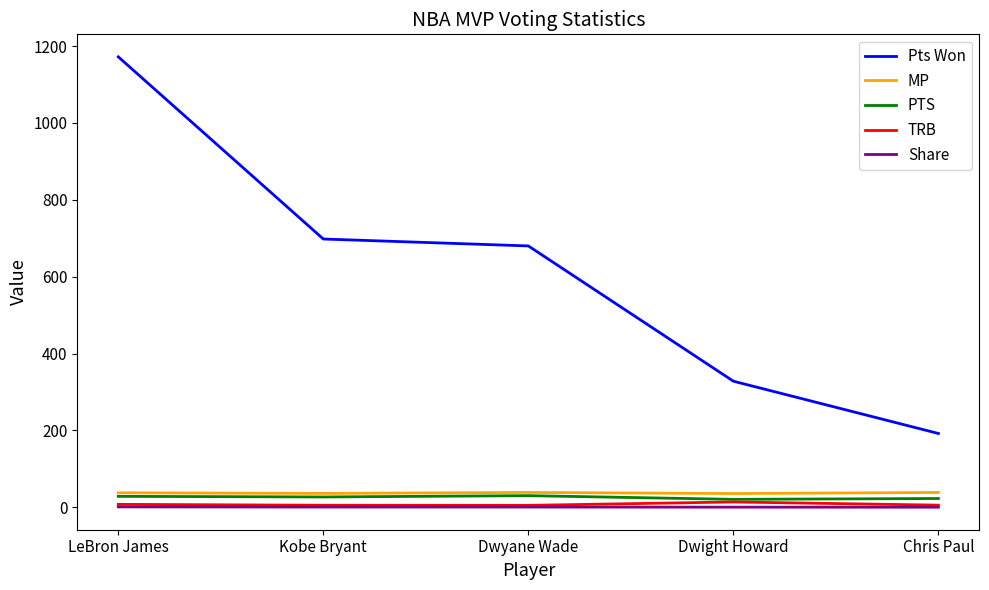

Between Kobe Bryant and Dwight Howard, which series saw the biggest shift?

Pts Won